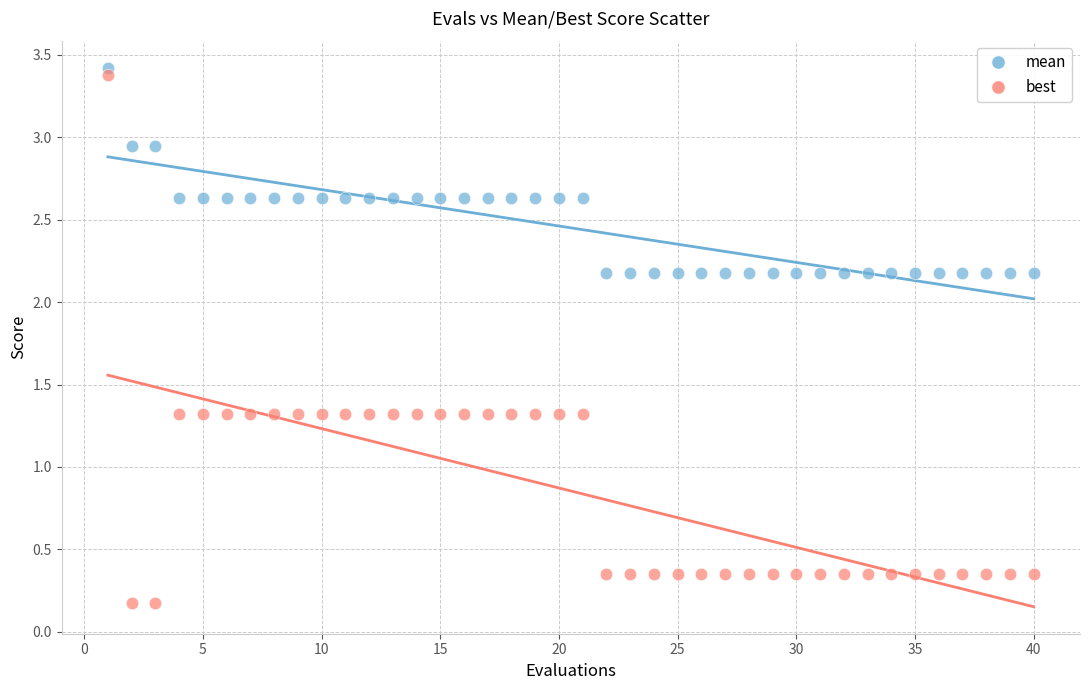

Which series reaches the minimum Y coordinate?

best